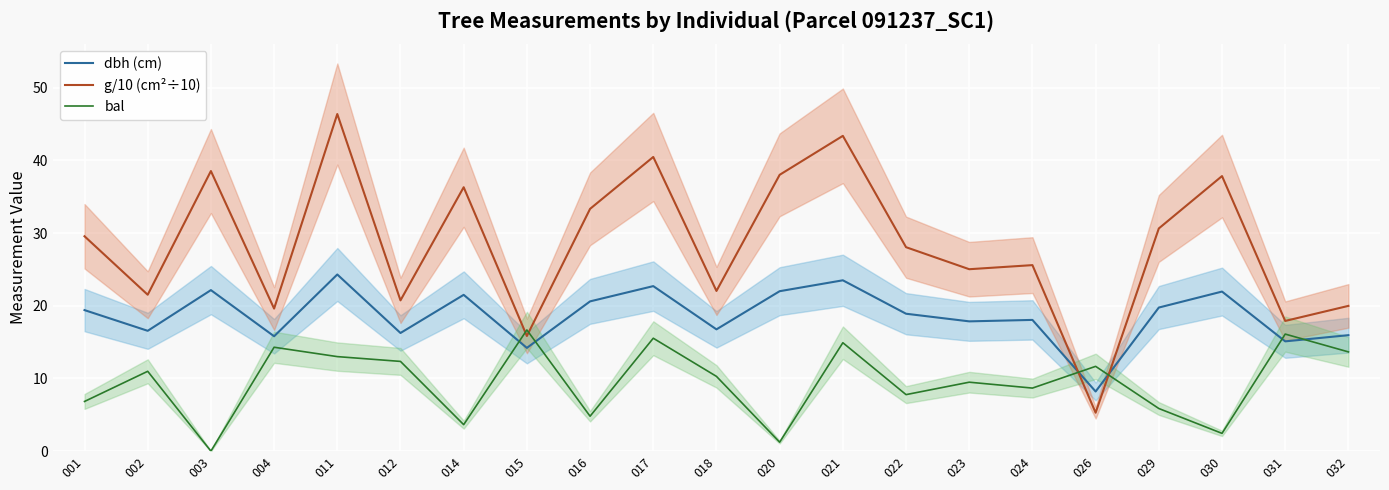

Where does the g/10 (cm²÷10) series first go above 28?

001